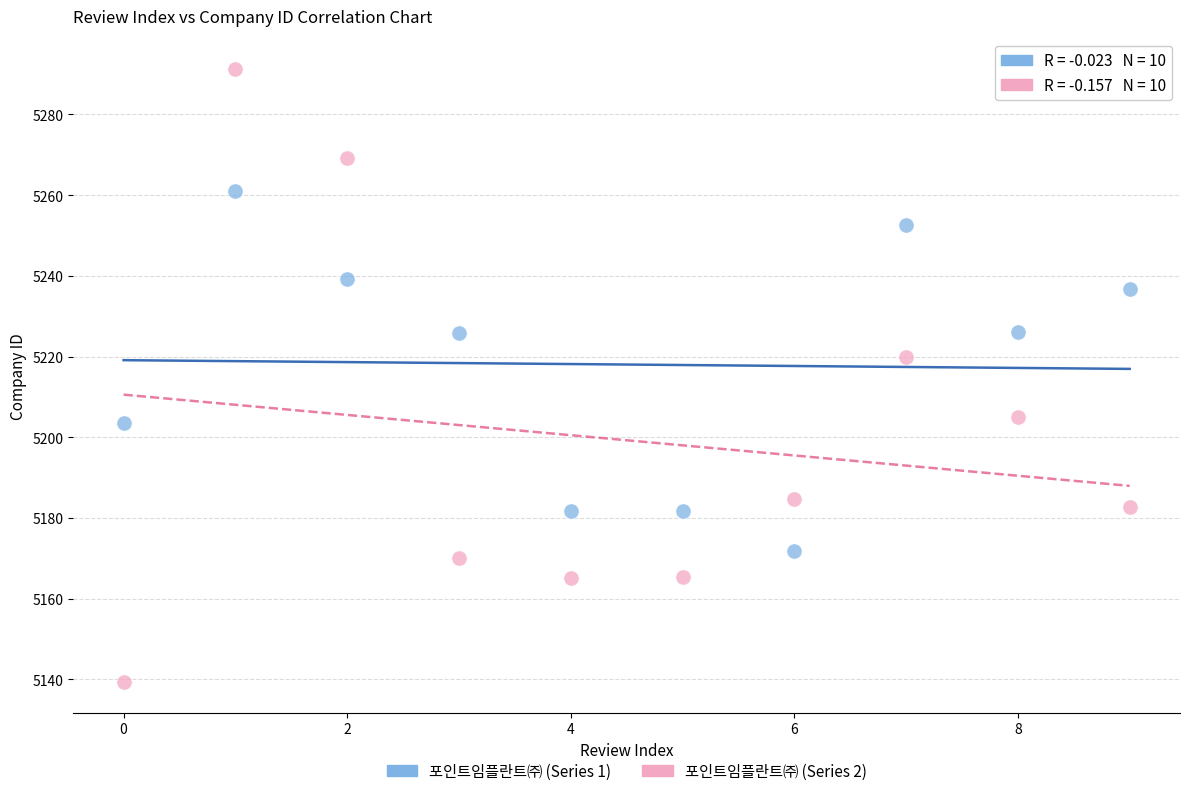

Which series has the widest spread of Y values?

포인트임플란트㈜ (Series 2)